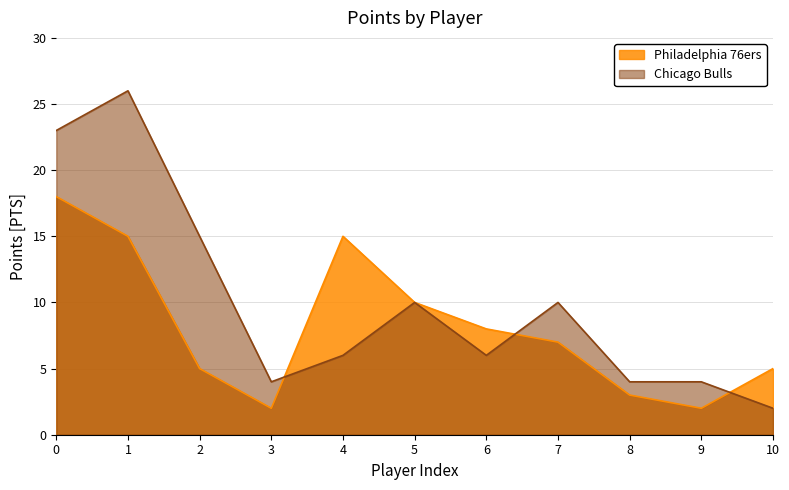

How many interior local peaks does the Chicago Bulls series have?

3